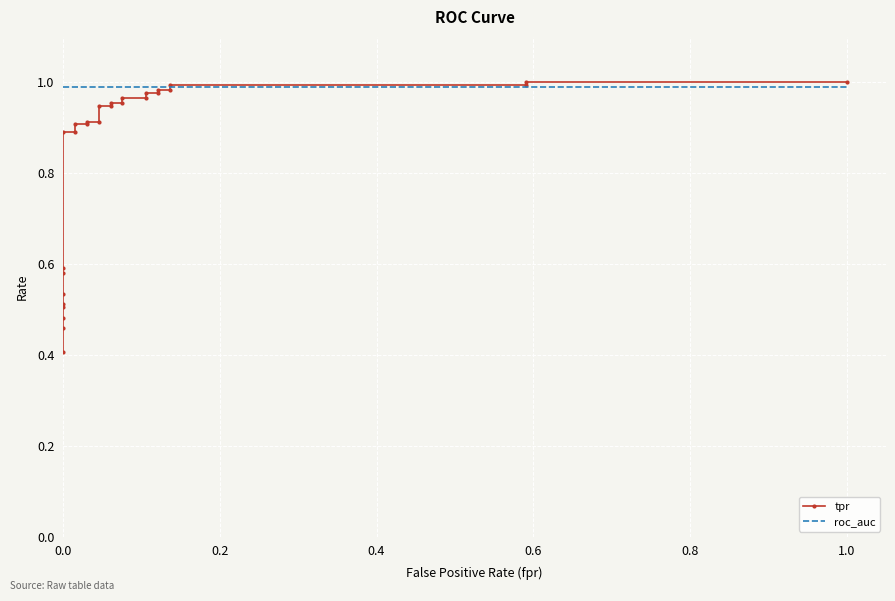

Is the value of tpr at 16 greater than the value of roc_auc at 1.0?

No